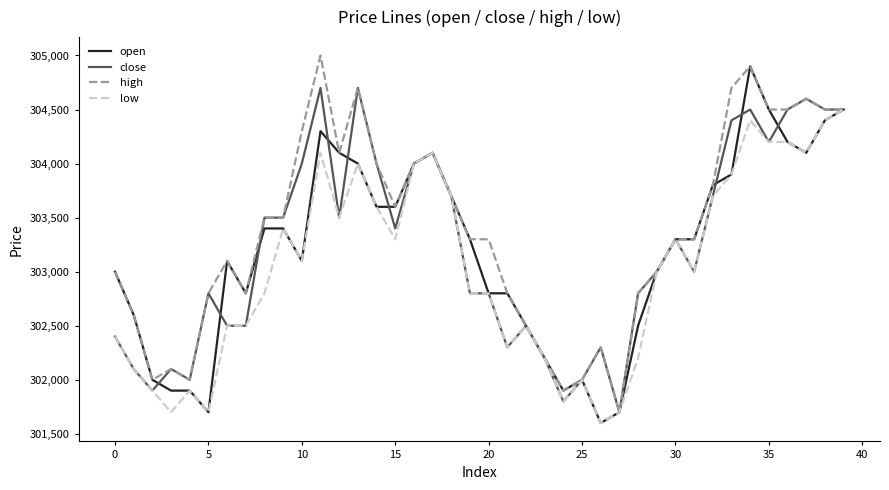

What is the maximum value for close?

304700